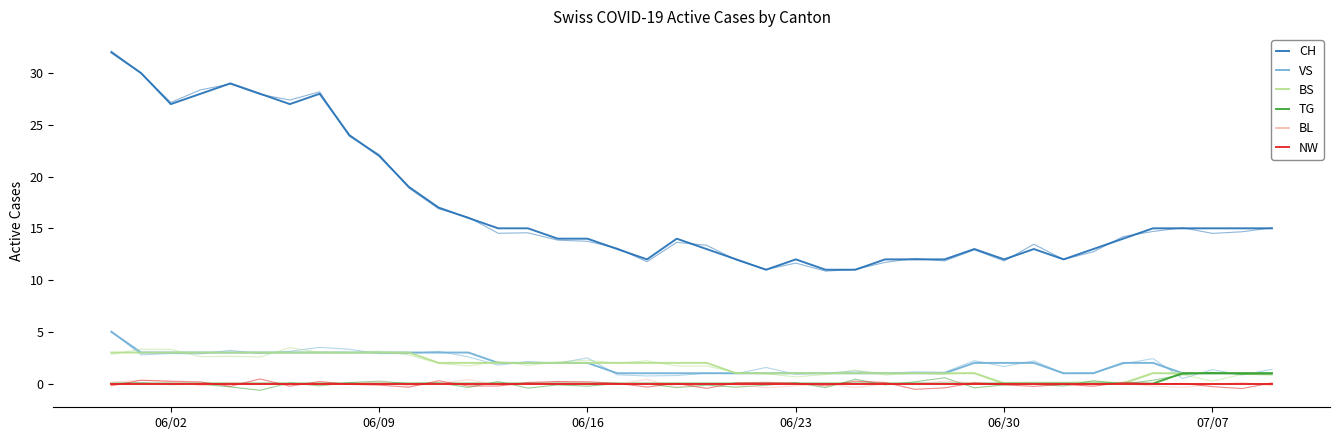

Where is NW nearest to the value 0?

06/02